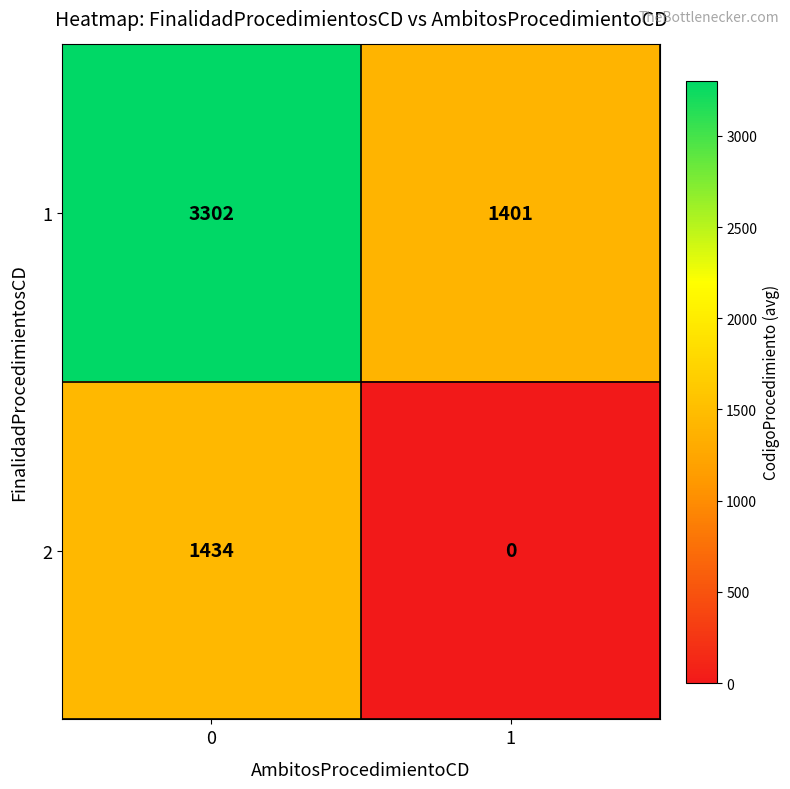

How many values in 2 are above zero?

1